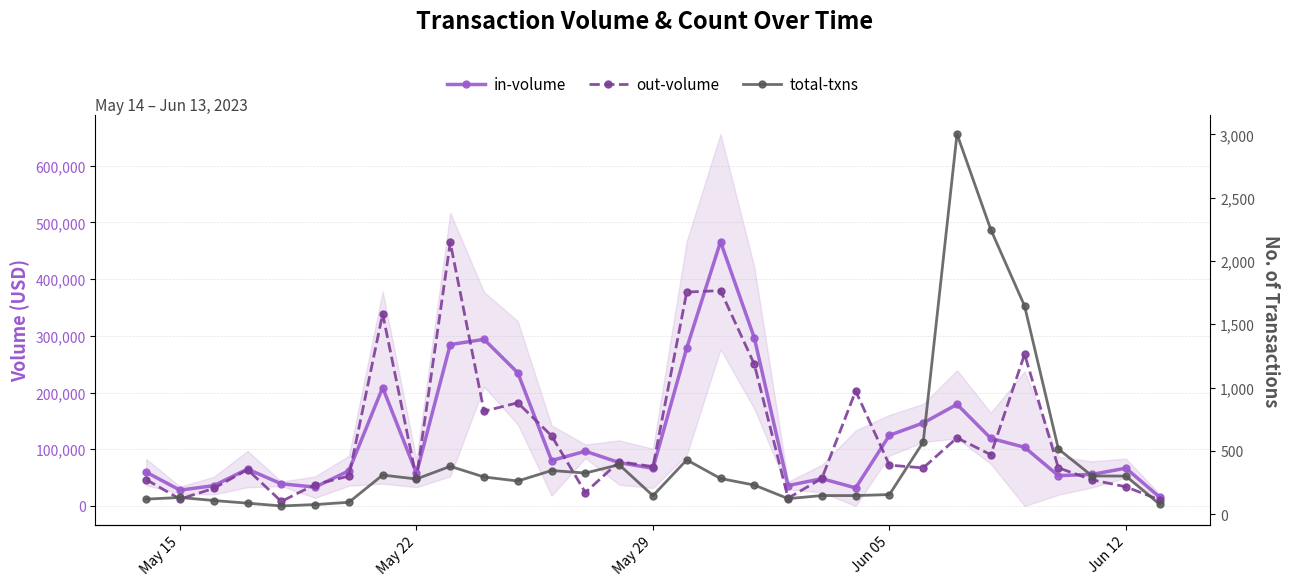

How many values in the in-volume series are below 66642?

15